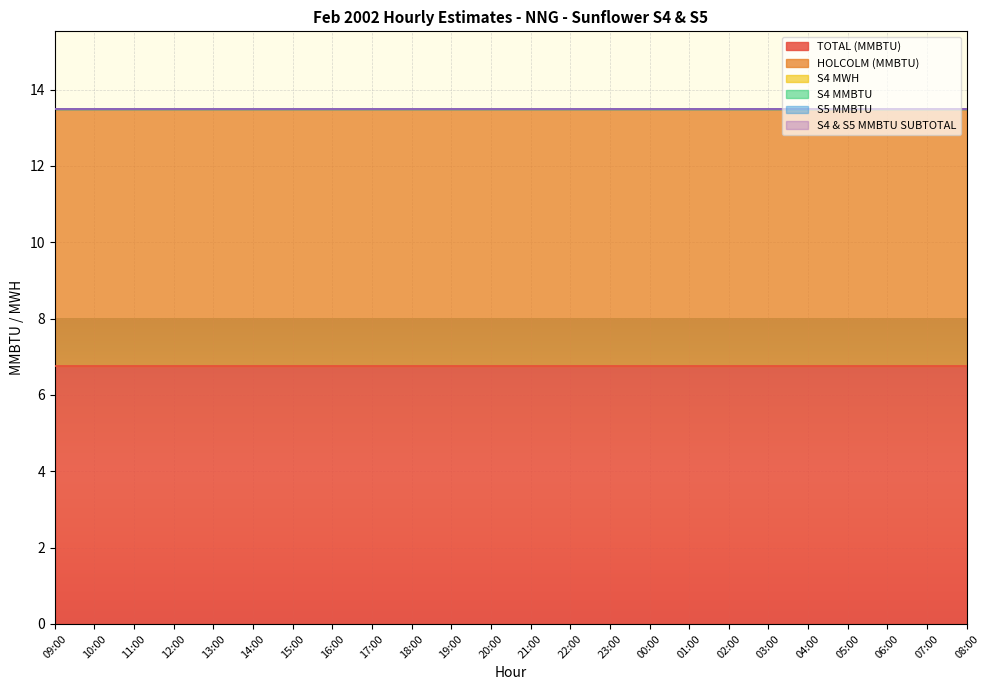

Between 14:00 and 03:00, which is larger?

14:00